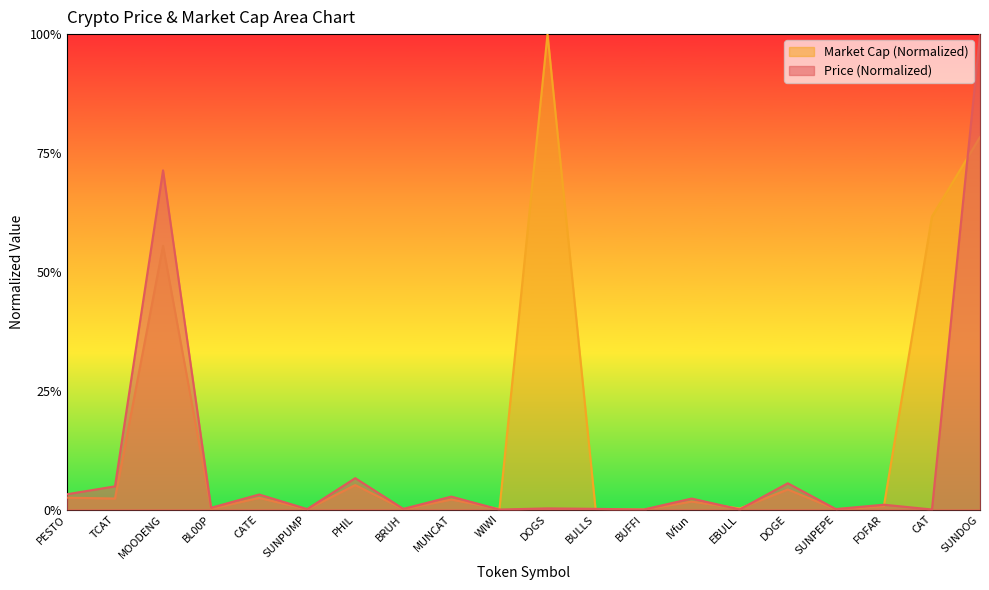

The Market Cap (Normalized) series shows 0.0 at WIWI. True or false?

False